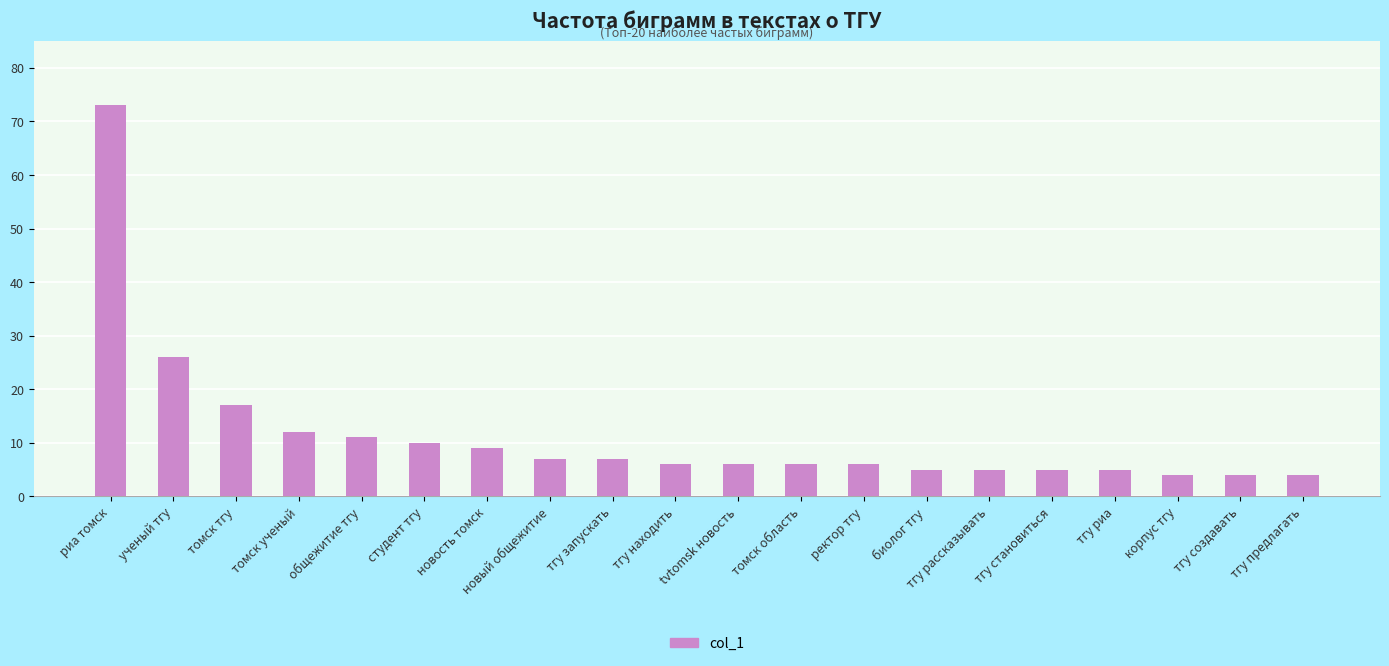

True or false: the data shows 10 at студент тгу.

True